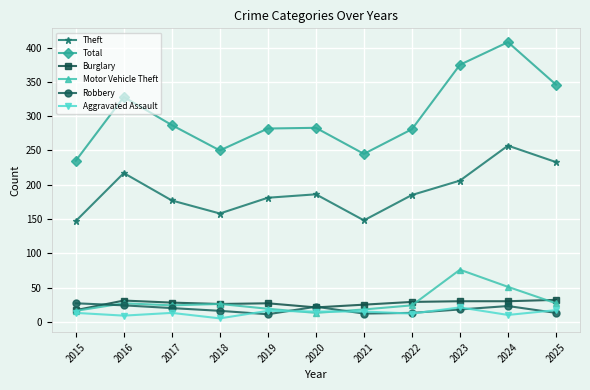

True or false: Robbery and Theft intersect in this chart.

False